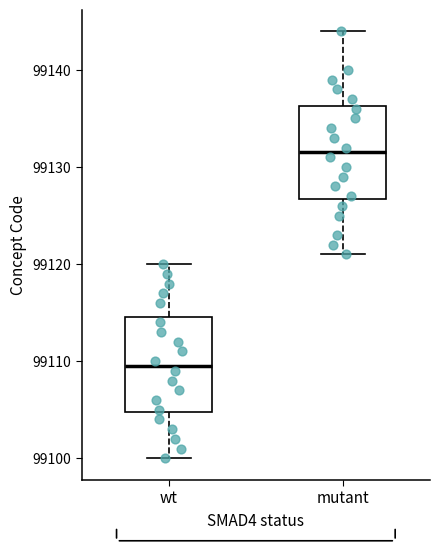

Which box's median line is the lowest?

wt